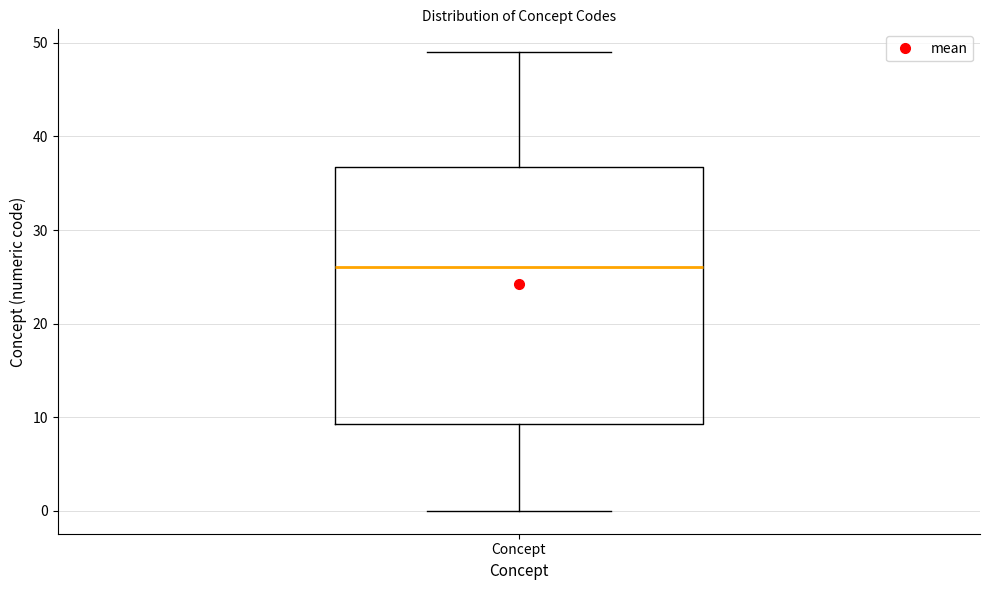

Transcribe this box plot: give where the median line is, the range the box spans, and where the two whiskers end, as read against the y-axis. The values are not printed on the chart, so give them approximately, as read against the axis.

median 26, box 9 to 37, whiskers 0 to 49